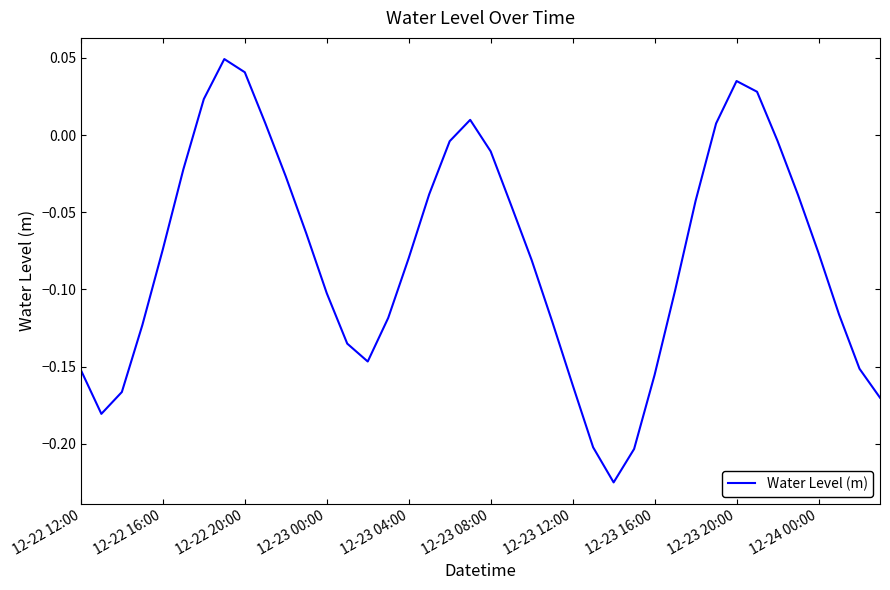

How many negative values are there?

32